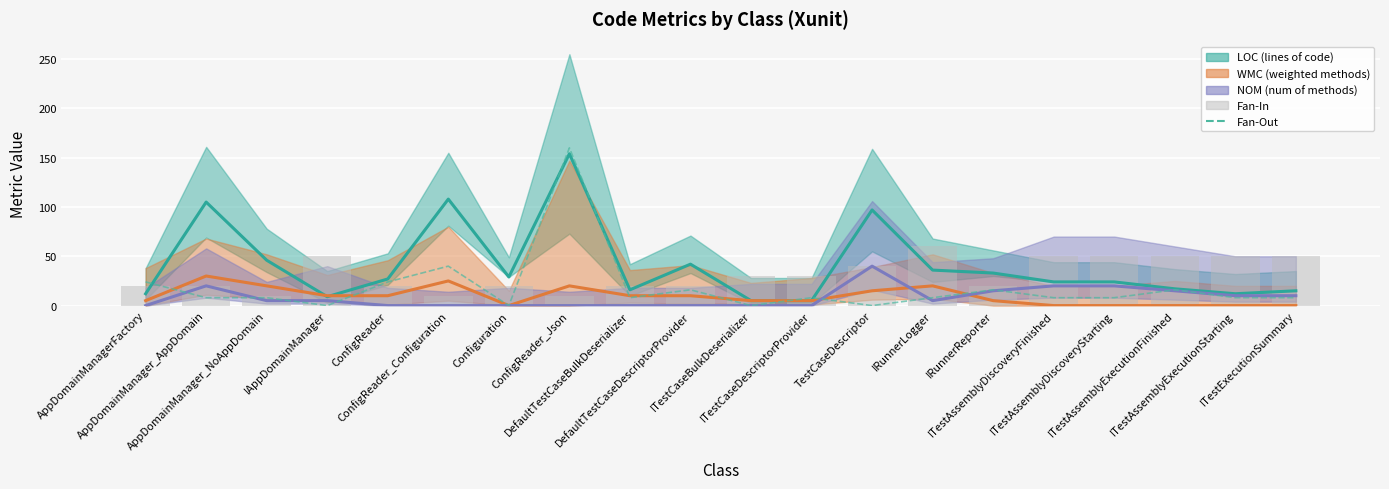

What is the average value of the Fan-Out series?

18